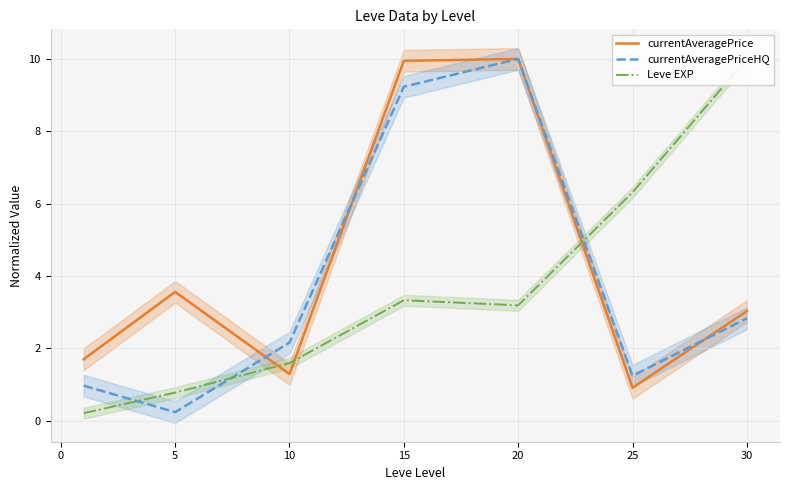

At which label does currentAveragePriceHQ reach its peak?

20